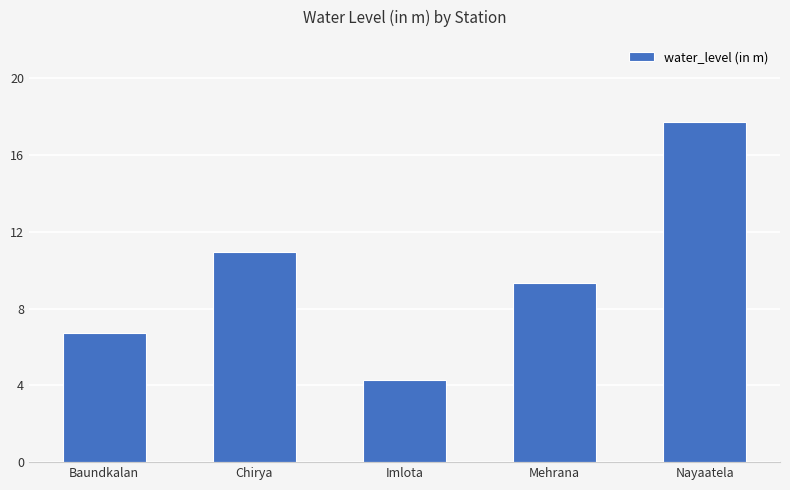

What is the sum of the values at Nayaatela and Baundkalan?

24.4